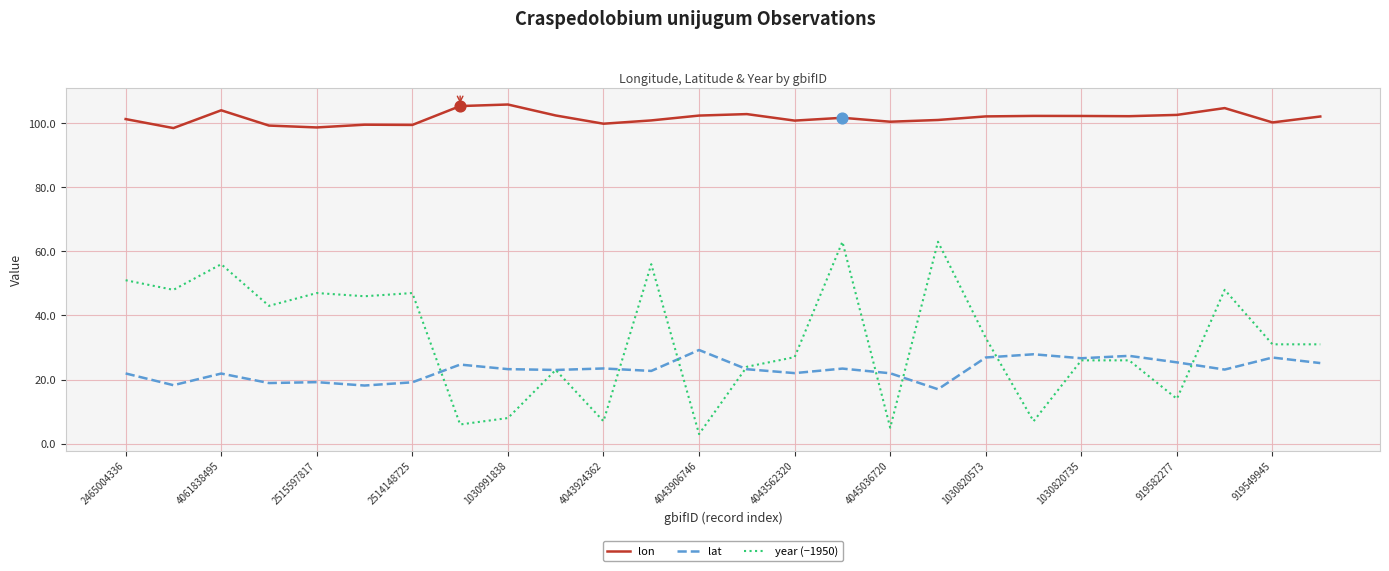

Which series has the widest spread of values?

year (−1950)